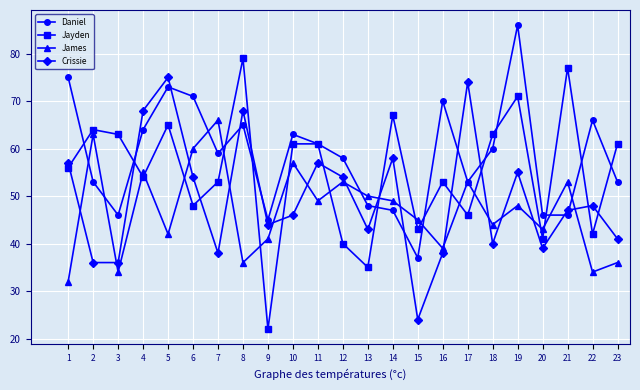

The James series shows 95 at 4. True or false?

False